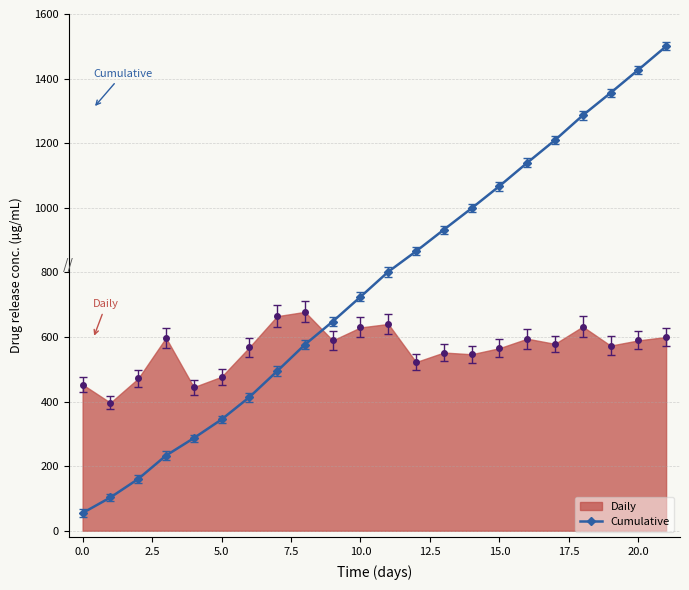

How many times do Cumulative and Daily cross each other?

1